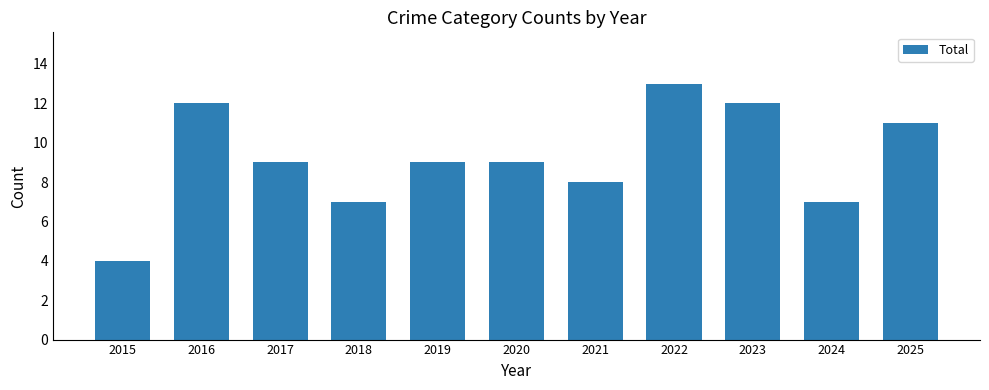

What is the change in value from 2024 to 2025?

+4